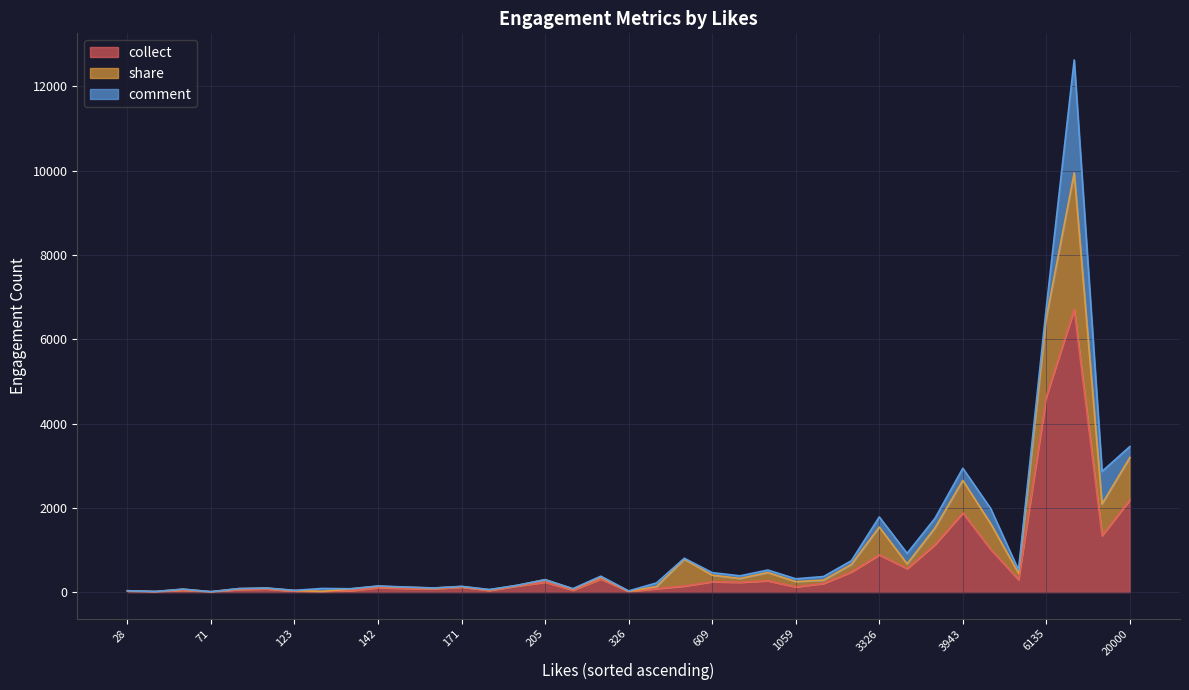

Which label corresponds to the smallest value in the chart?

28